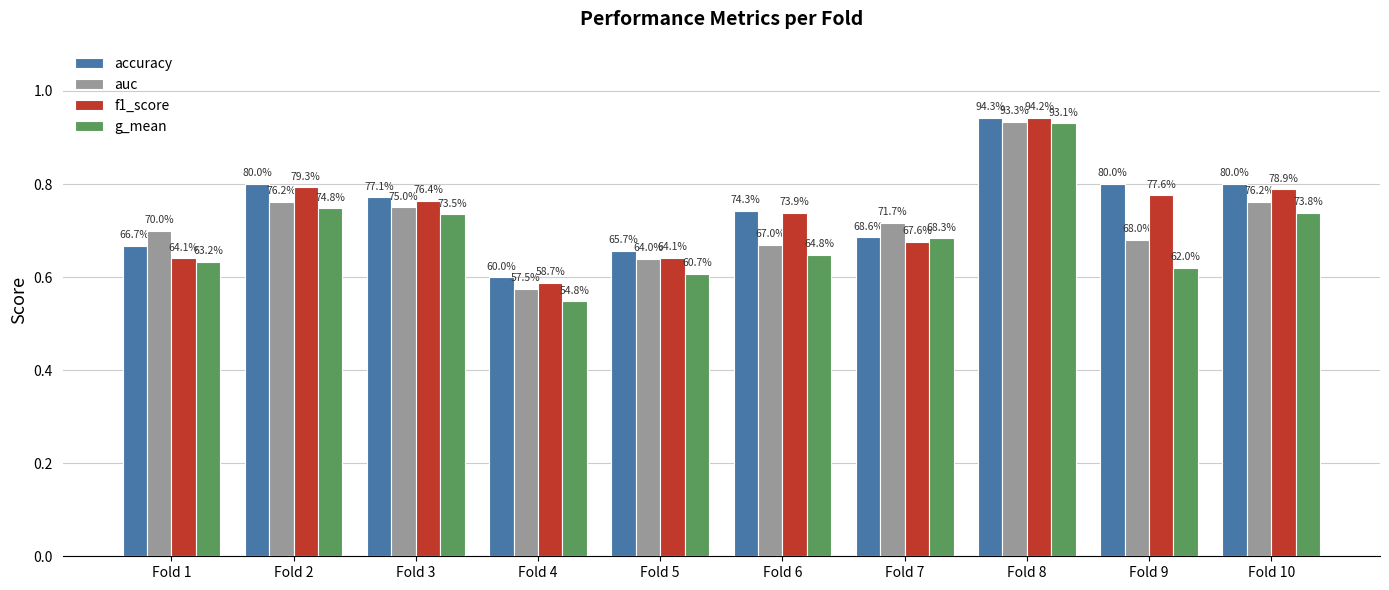

List the series in order of their peak value, highest first.

accuracy, f1_score, auc, g_mean